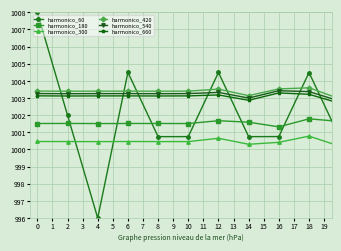

What is the value of the harmonico_420 point at the 1st from the left?

1003.4